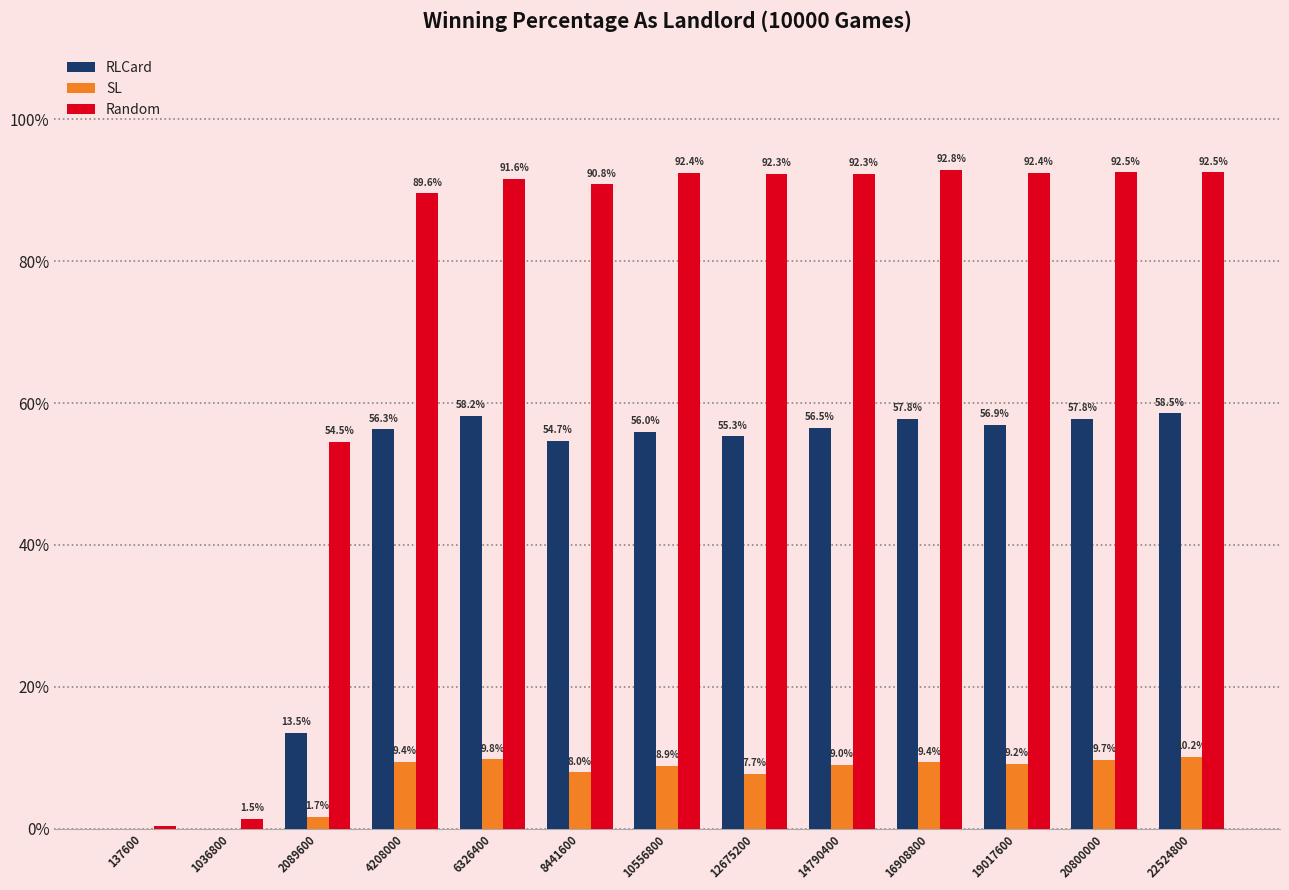

Does the chart contain stacked bars?

No